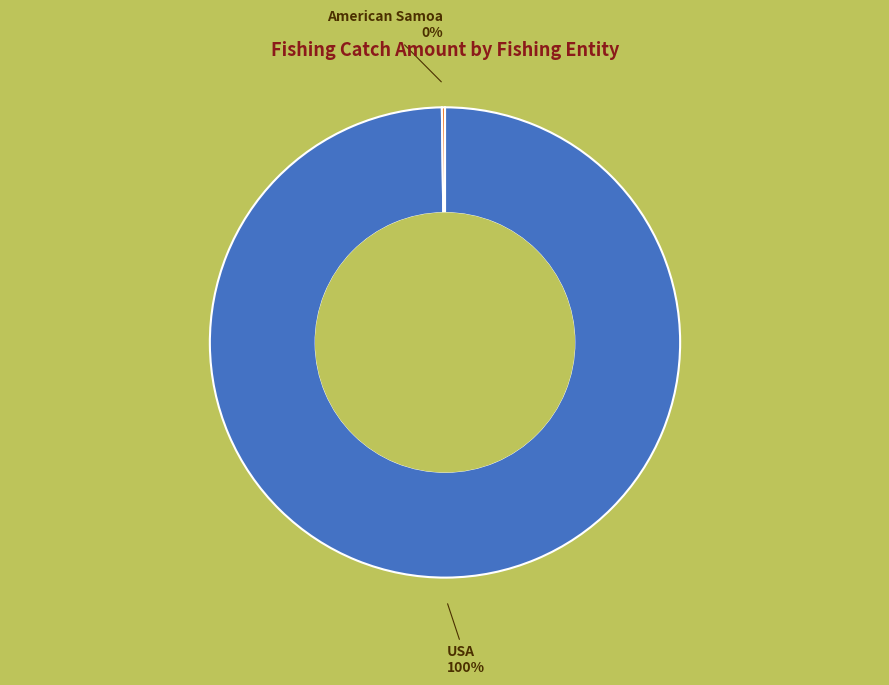

True or false: USA accounts for 87% of the total.

False